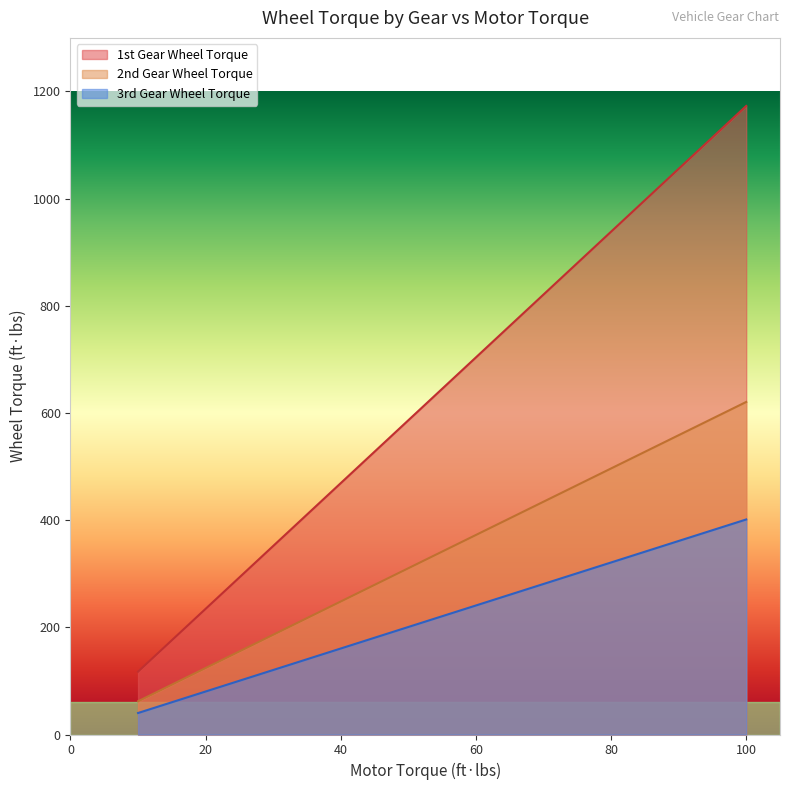

What is the value of the 2nd Gear Wheel Torque point at the 12th from the left?

260.9